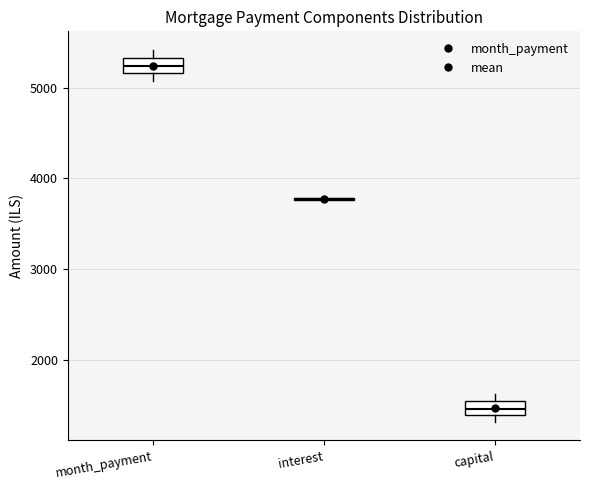

Reading left to right, read every box against the y-axis: the position of its median line, the range the box covers, and the ends of its whiskers. The values are not printed on the chart, so give them approximately, as read against the axis.

month_payment: median 5200 (inside the box), box 5200 to 5300, whiskers 5100 to 5400
interest: box collapsed to a line at 3800, whiskers 3800 to 3800
capital: median 1500 (inside the box), box 1400 to 1500, whiskers 1300 to 1600